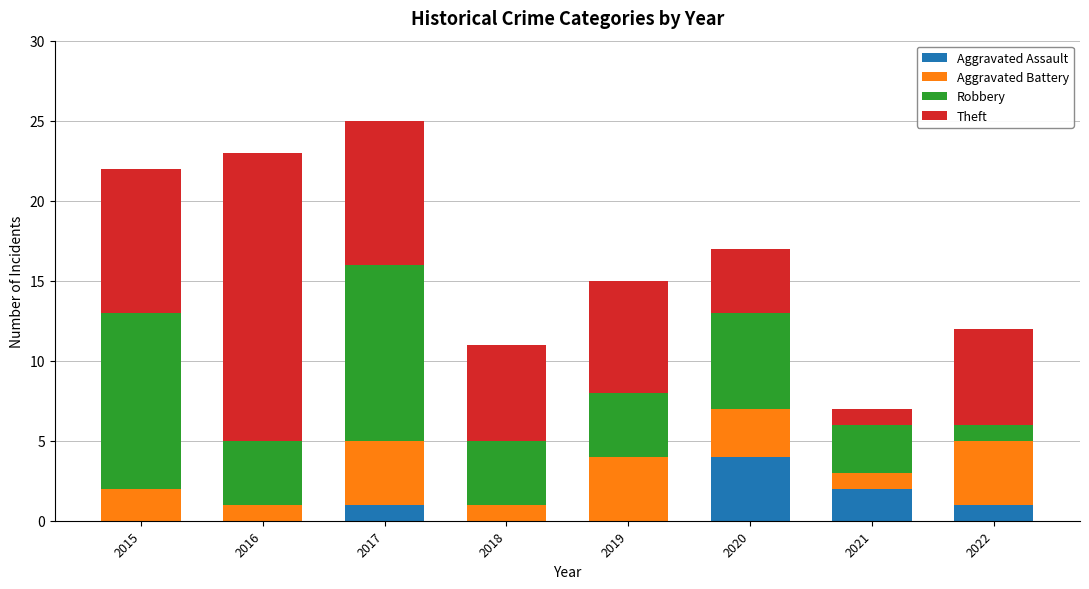

How many categories are shown in the chart?

8